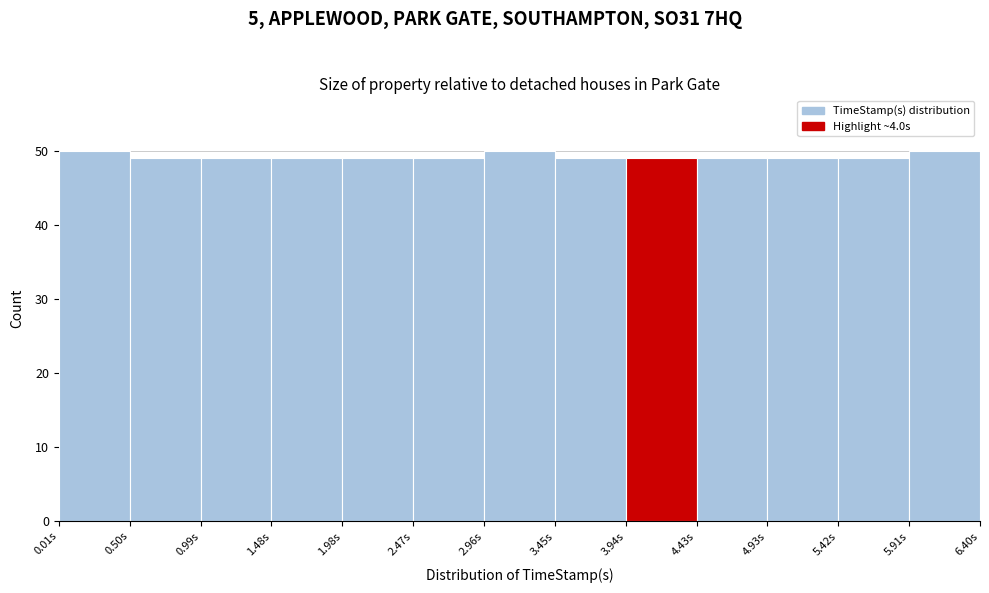

Reading left to right, list every bar in this chart as the range it spans on the x-axis followed by its height. Neither the bar edges nor the heights are printed on the chart, so give them approximately, as read against the axes.

0.00 to 0.50: 50
0.50 to 1.00: 49
1.00 to 1.50: 49
1.50 to 2.00: 49
2.00 to 2.45: 49
2.45 to 2.95: 49
2.95 to 3.45: 50
3.45 to 3.95: 49
3.95 to 4.45: 49
4.45 to 4.95: 49
4.95 to 5.40: 49
5.40 to 5.90: 49
5.90 to 6.40: 50